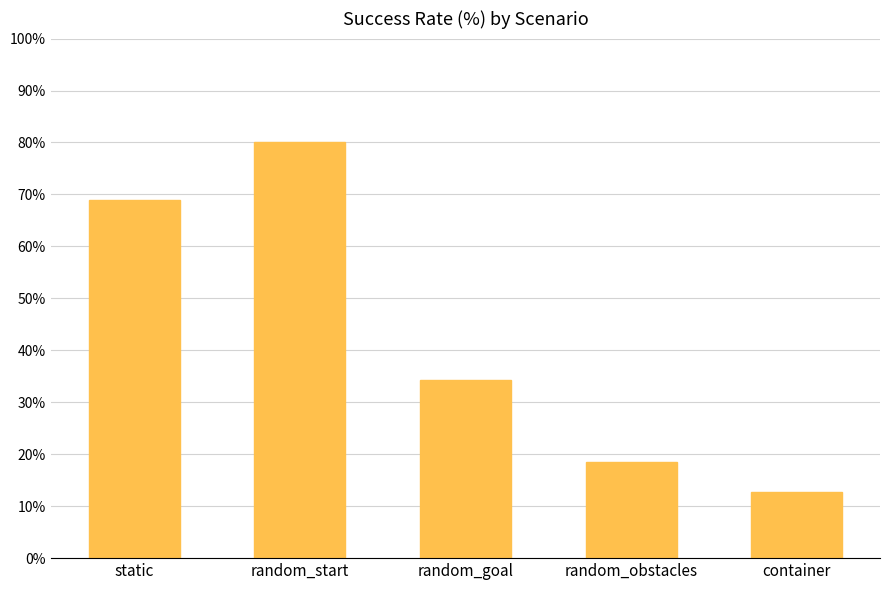

Which label corresponds to the smallest value in the chart?

container